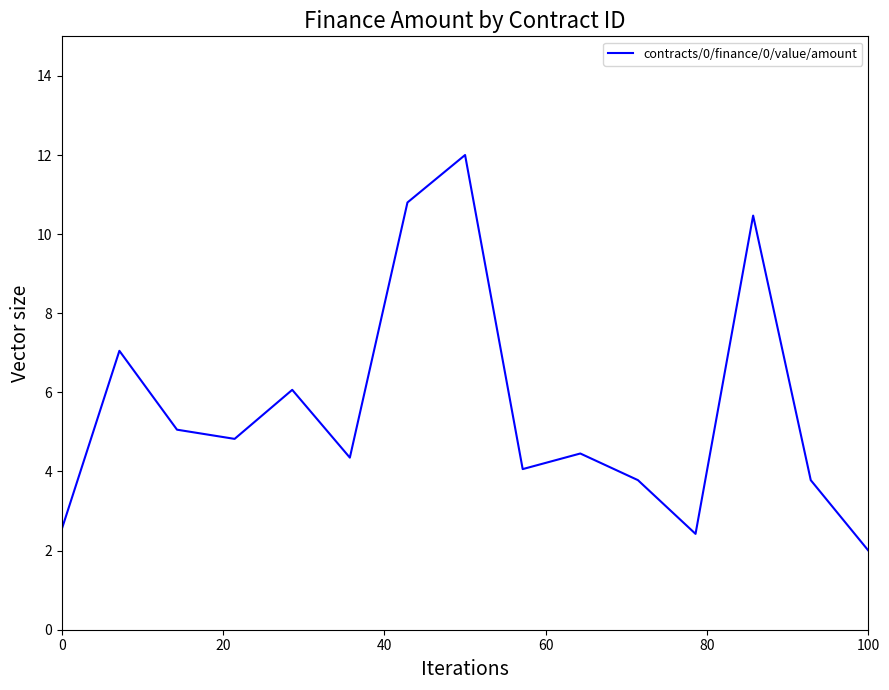

What is the maximum value shown in the chart?

12.0